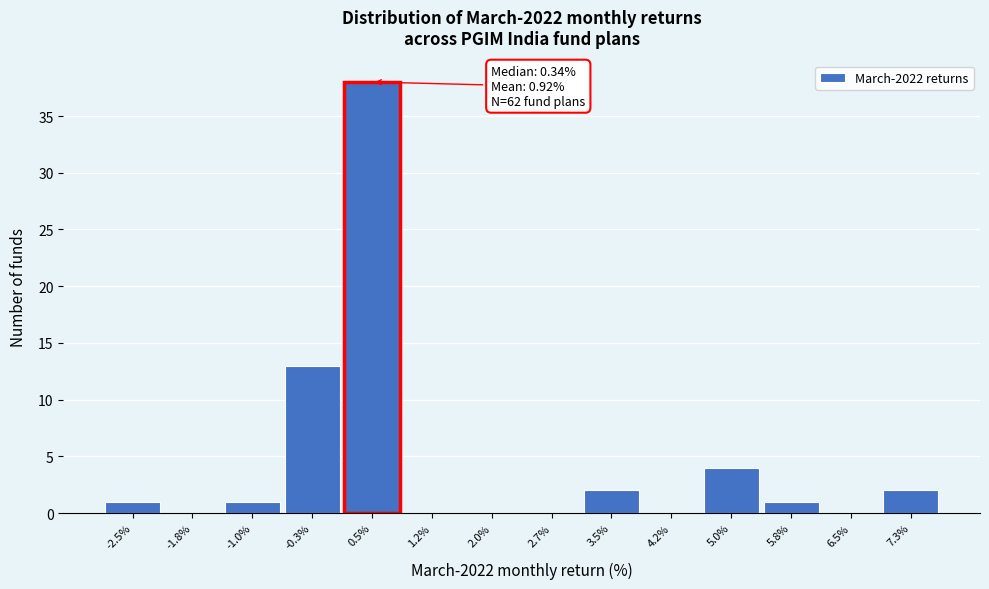

Which range on the x-axis has the tallest bar?

0.1 to 0.9